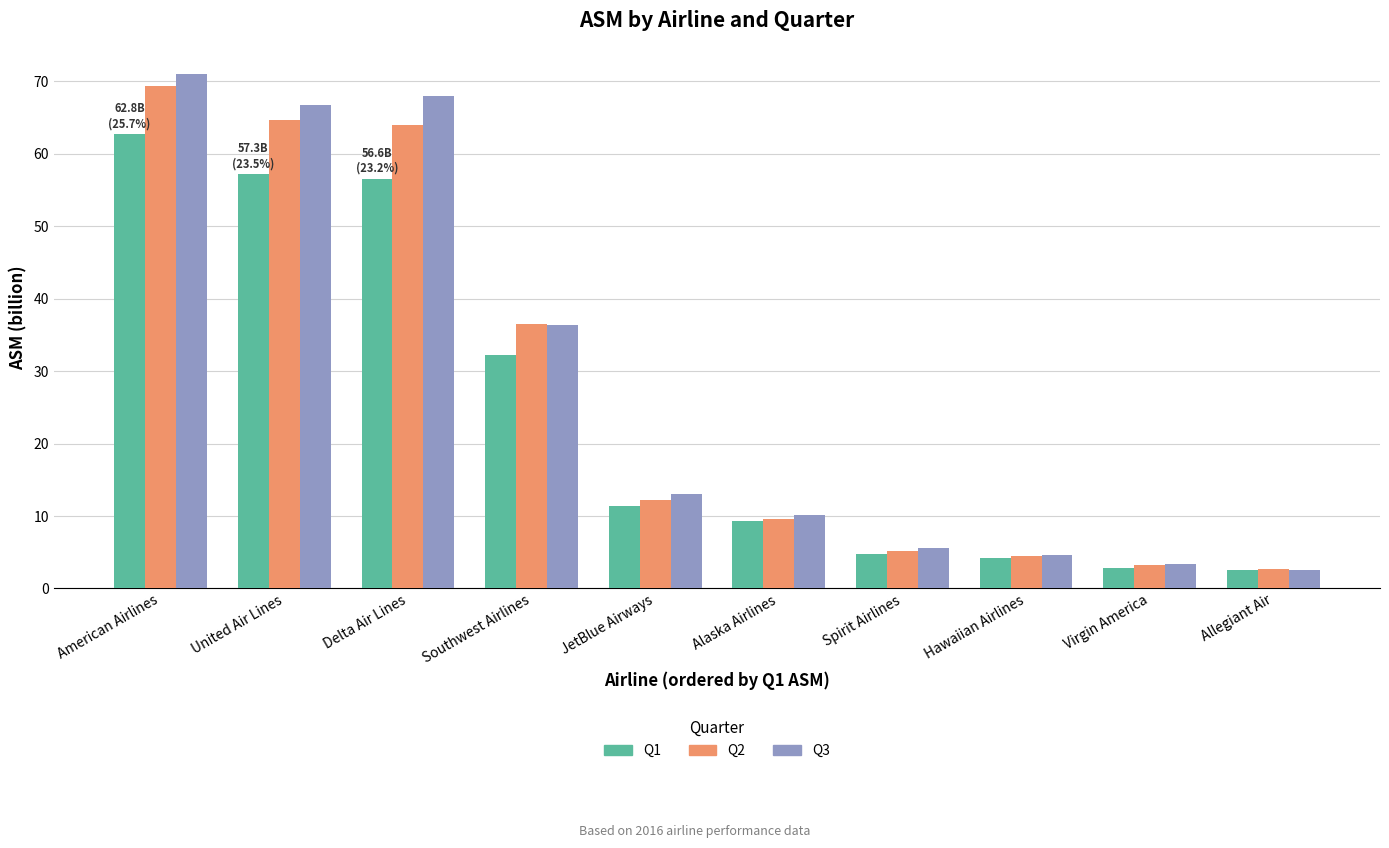

Rank the series by their average value, from lowest to highest.

Q1, Q2, Q3